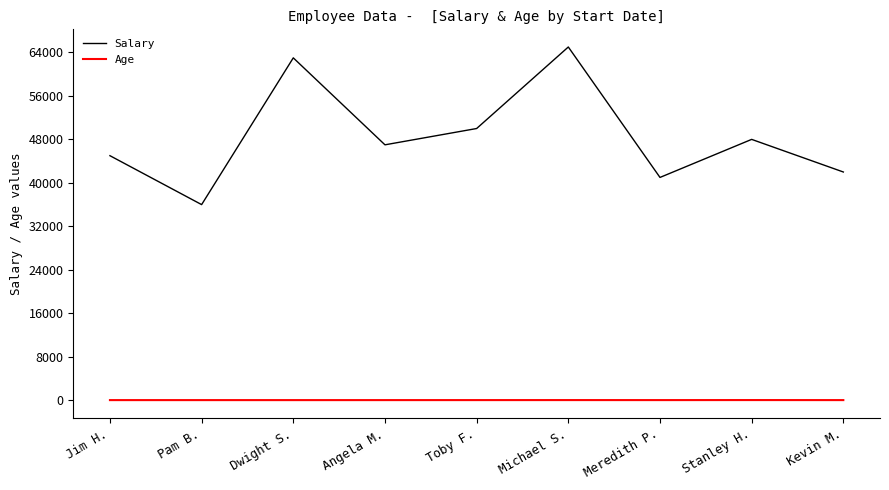

At which label does Salary reach its minimum?

Pam B.